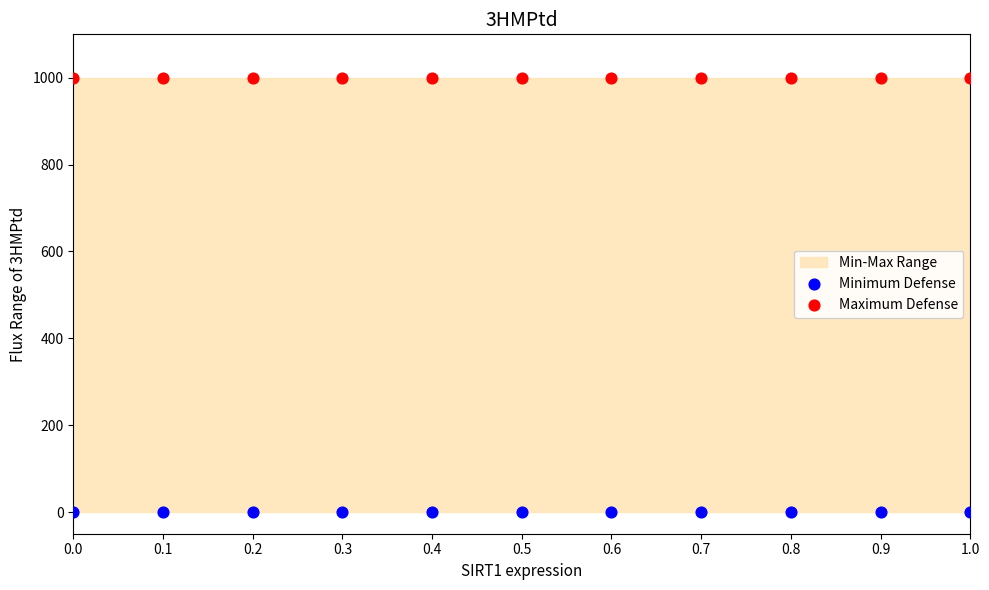

Which series reaches the minimum Y coordinate?

Minimum Defense